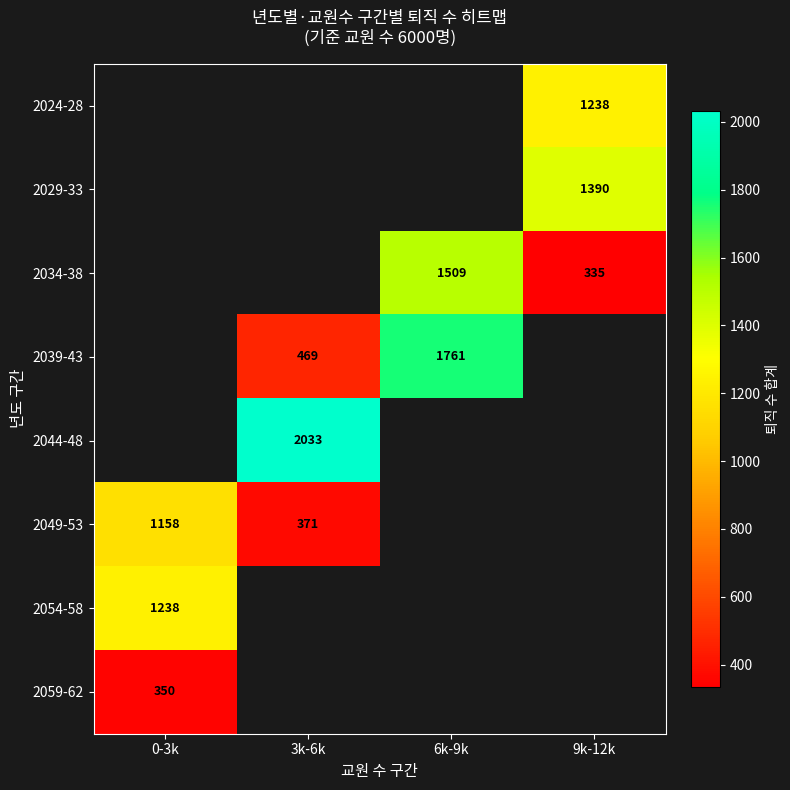

Is the value of 2039-43 at 6k-9k greater than the value of 2029-33 at 9k-12k?

Yes